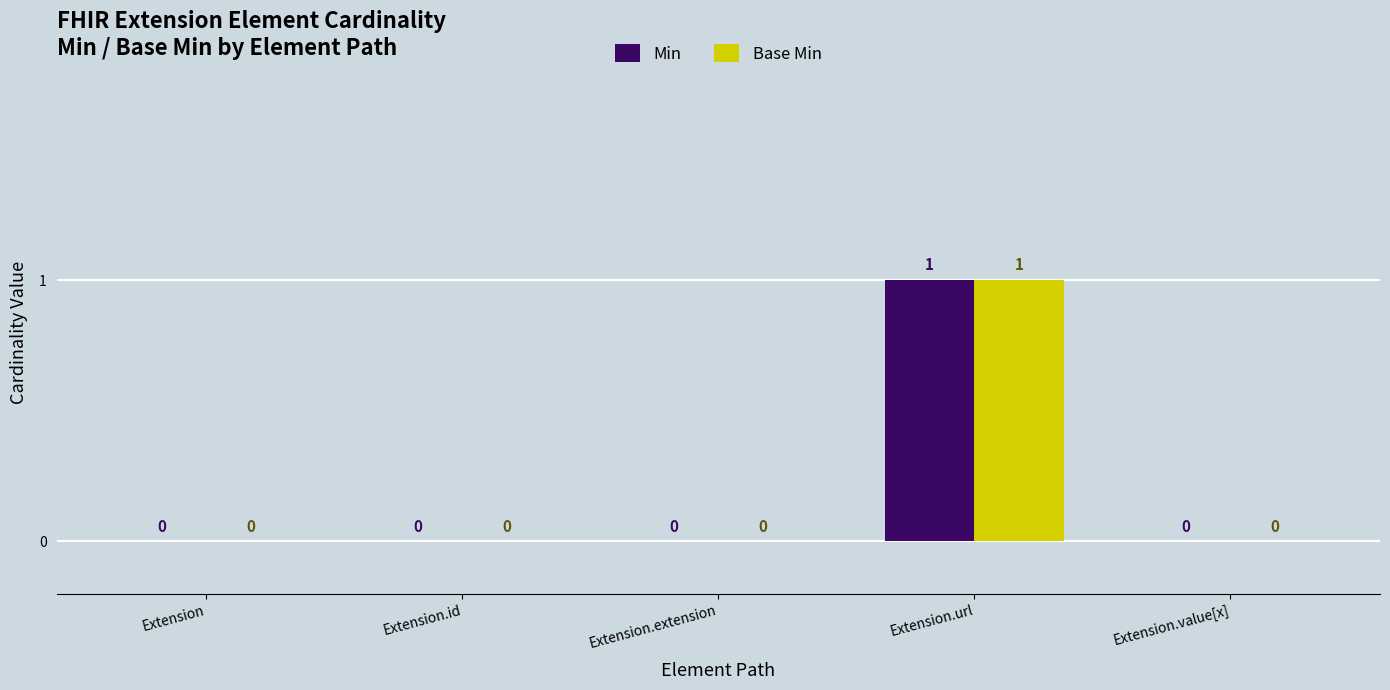

Is it true that Base Min equals -1 at Extension.value[x]?

False